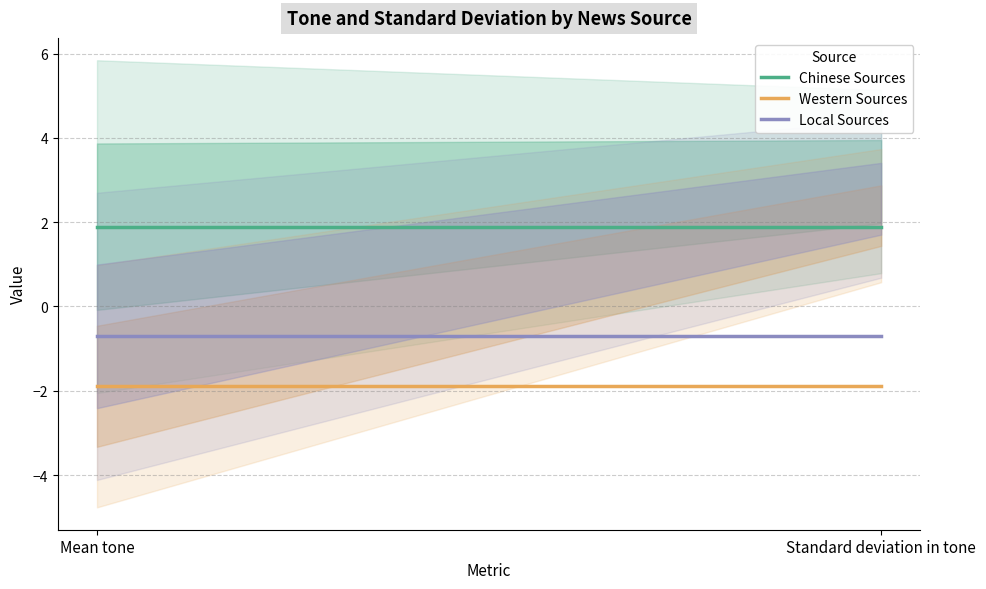

What is the label of the 2nd point from the right?

Mean tone